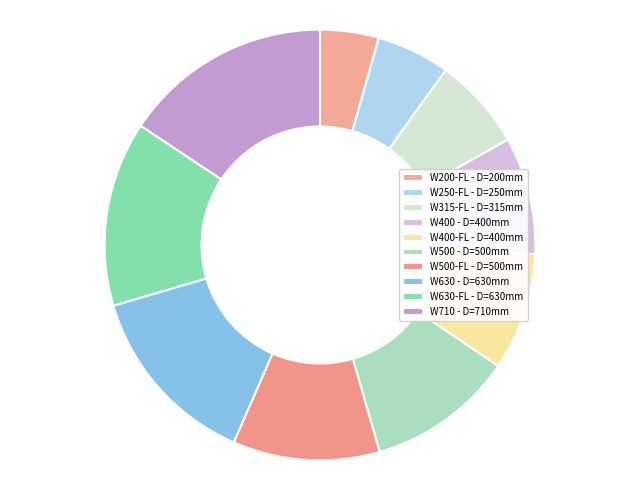

Count the number of slices in the pie.

10